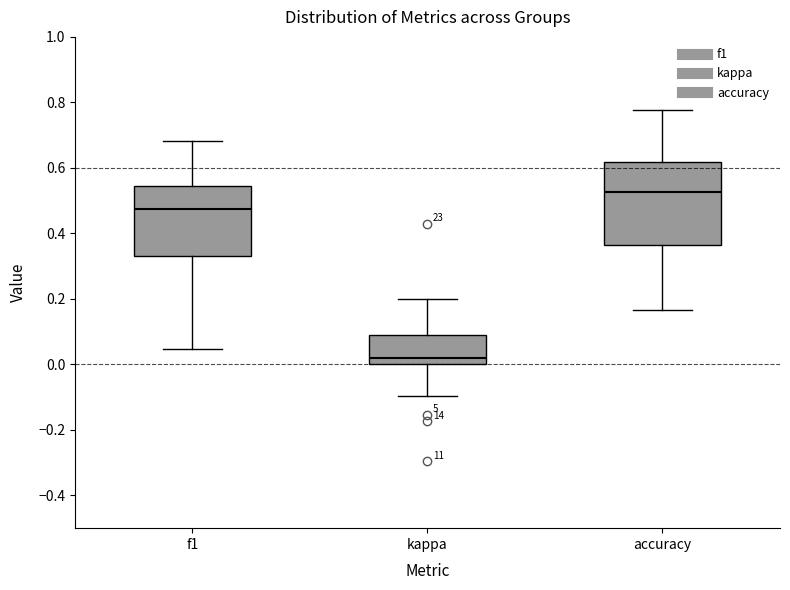

Reading left to right, read every box against the y-axis: the position of its median line, the range the box covers, and the ends of its whiskers. The values are not printed on the chart, so give them approximately, as read against the axis.

f1: median 0.48, box 0.32 to 0.54, whiskers 0.04 to 0.68
kappa: median 0.02, box 0.00 to 0.08, whiskers -0.10 to 0.20
accuracy: median 0.52, box 0.36 to 0.62, whiskers 0.16 to 0.78